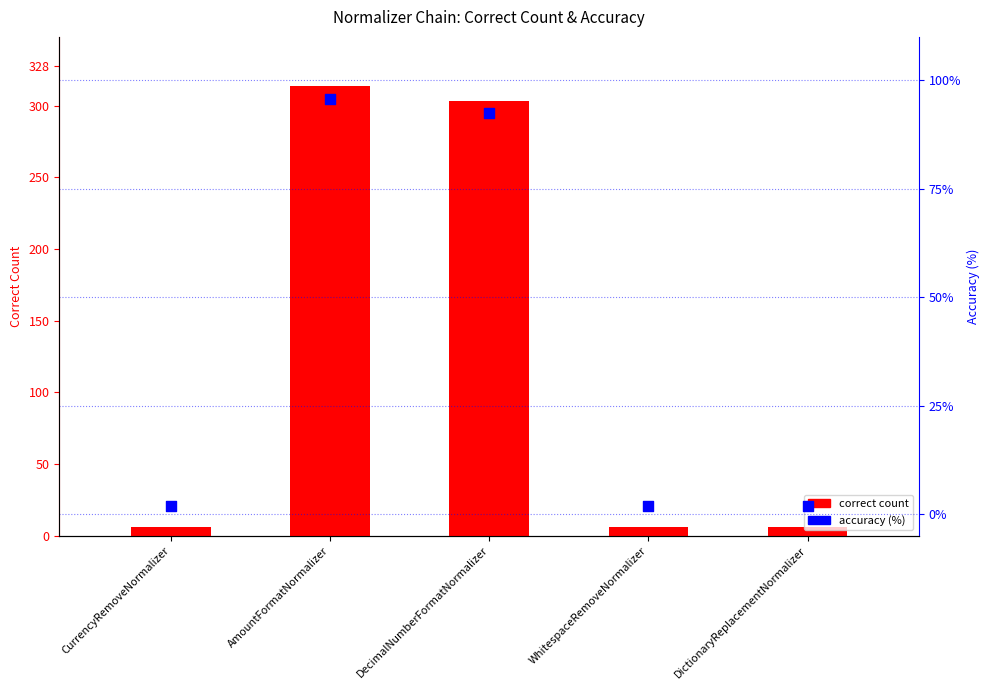

What is the total value across all series at DictionaryReplacementNormalizer?

11.8